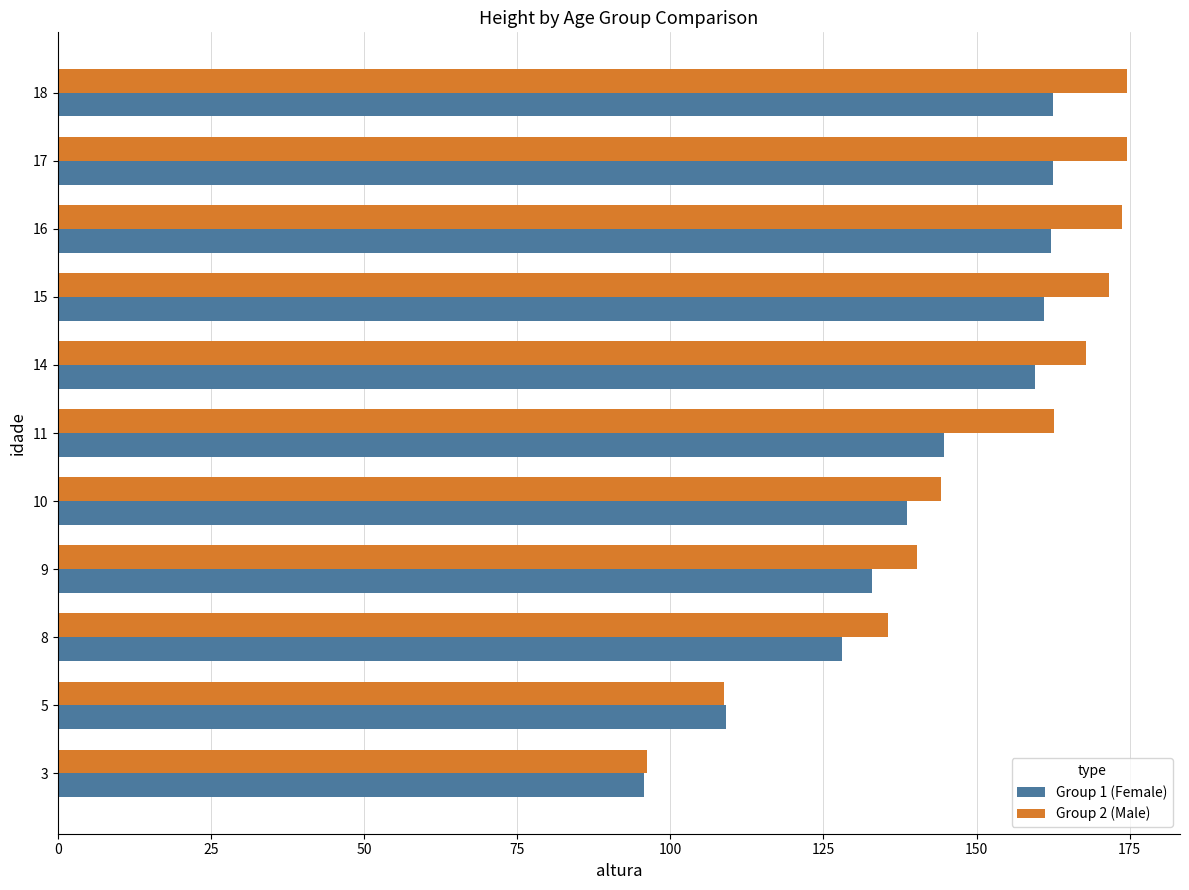

What is the minimum value shown in the chart?

95.7